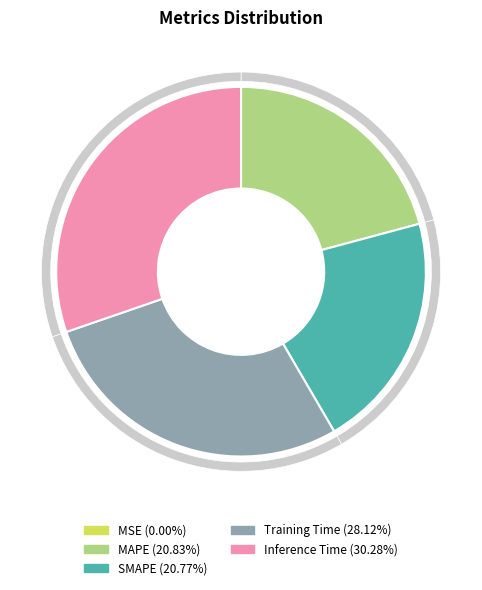

Is Inference Time the majority of the pie?

No